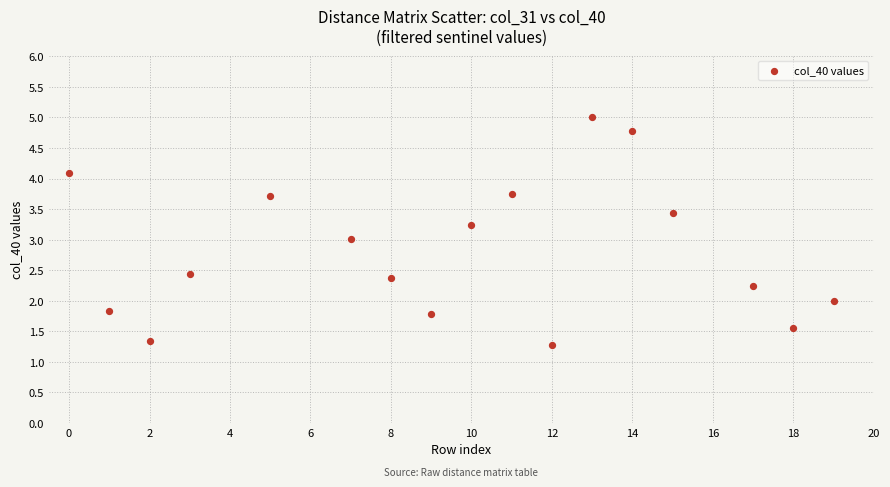

What is the range of Y values (max minus min)?

3.7